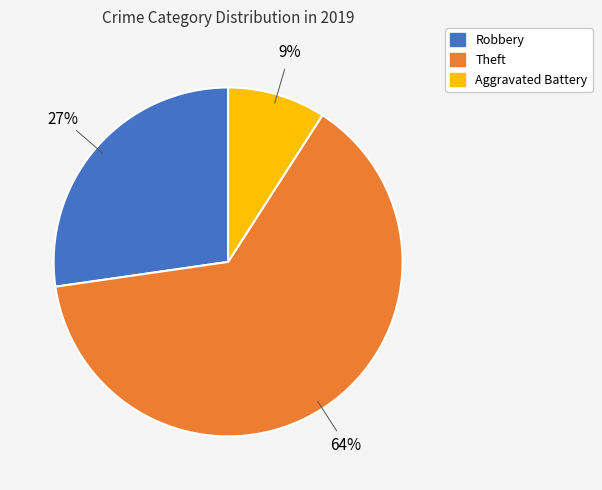

To the nearest percent, what is the average slice percentage?

33%